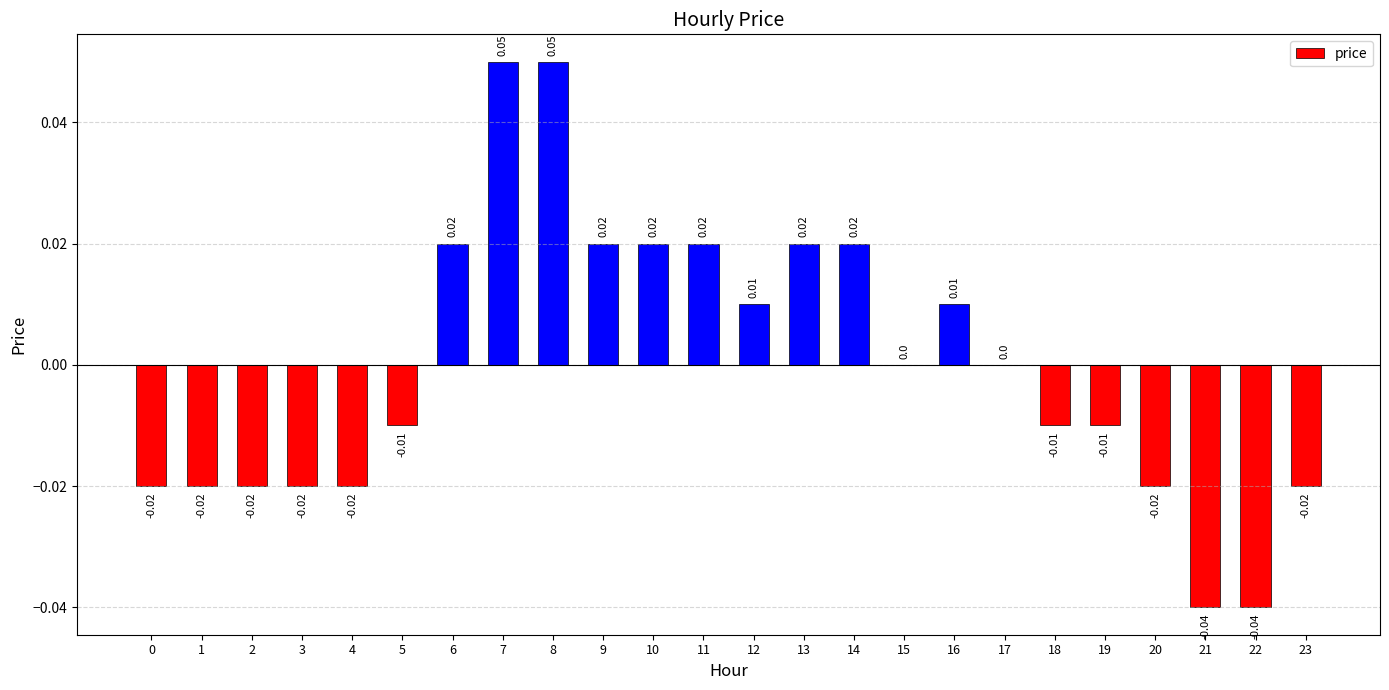

What is the change in value from 4 to 7?

+0.1